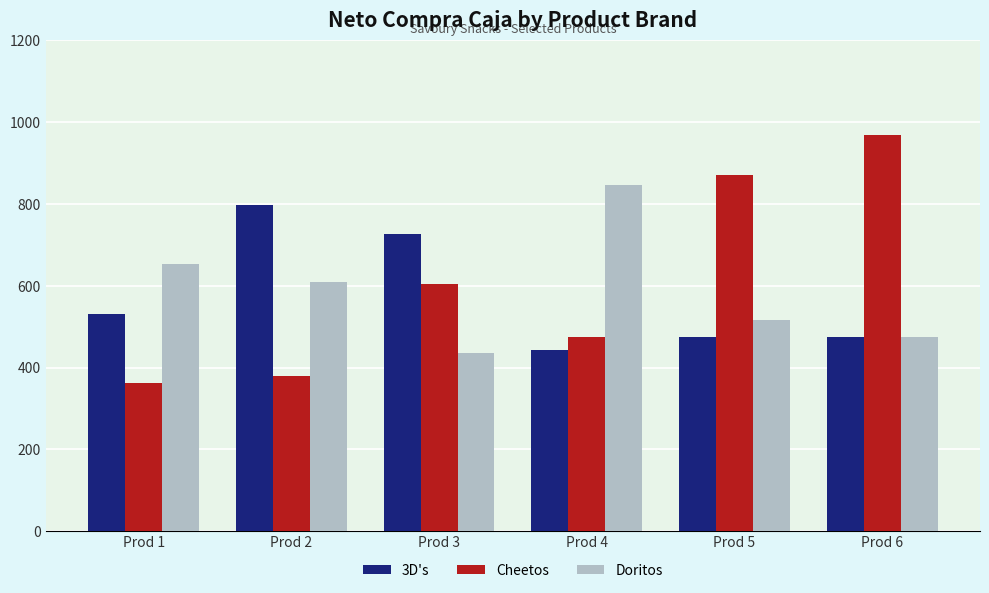

What is the value of the Cheetos bar at the 6th from the left?

967.9